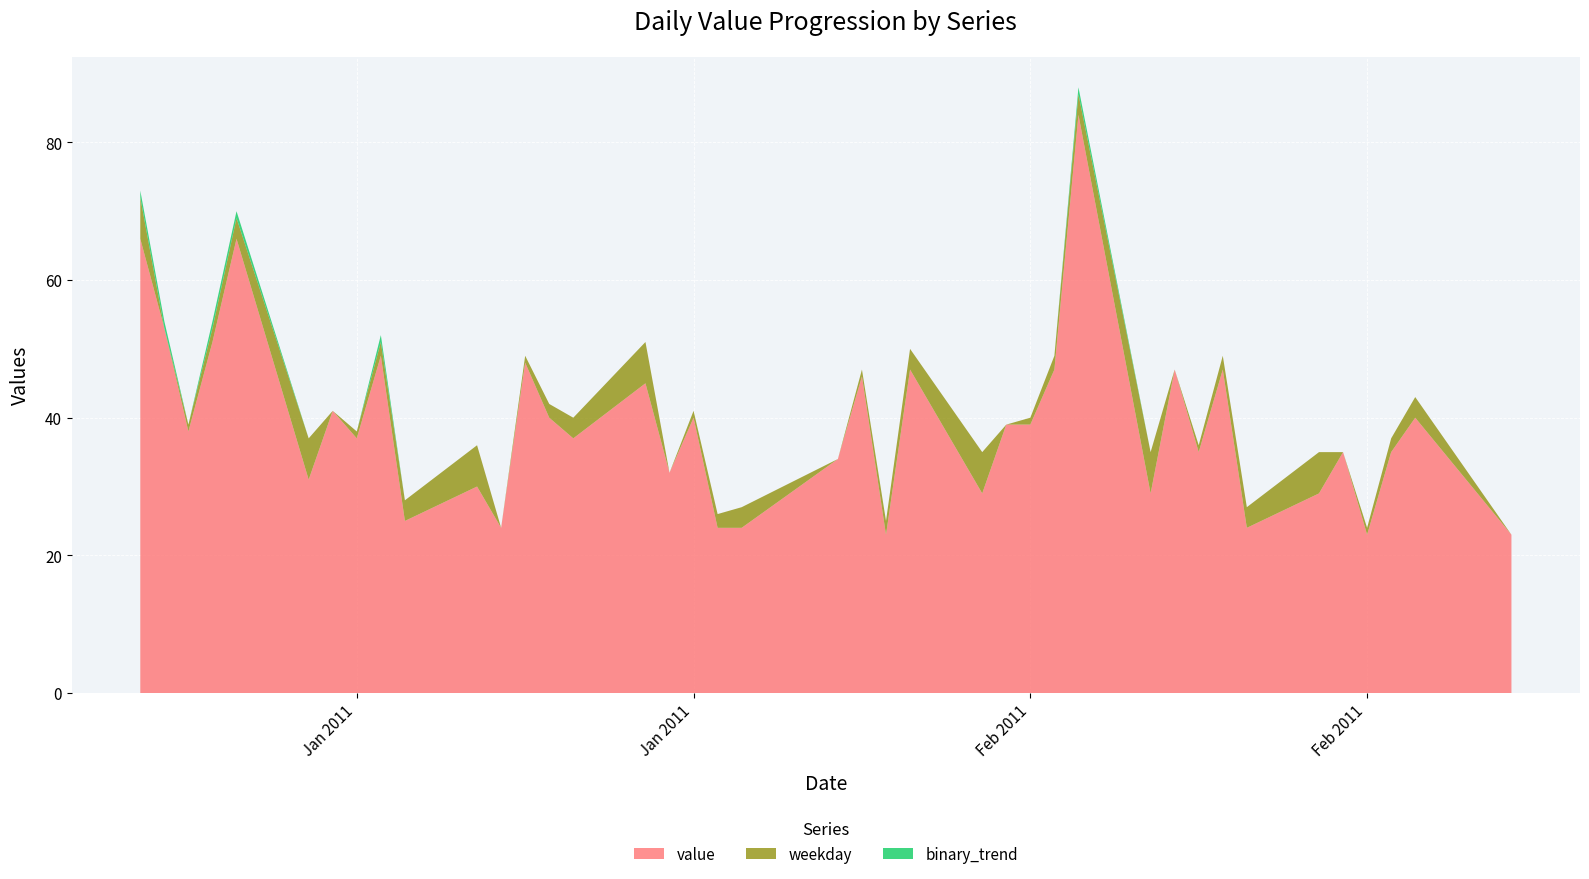

Reading right to left, extract all data points from this chart.

value: 2011-02-28=23	2011-02-24=40	2011-02-23=35	2011-02-22=23	2011-02-21=35	2011-02-20=29	2011-02-17=24	2011-02-16=47	2011-02-15=35	2011-02-14=47	2011-02-13=29	2011-02-10=84	2011-02-09=47	2011-02-08=39	2011-02-07=39	2011-02-06=29	2011-02-03=47	2011-02-02=23	2011-02-01=46	2011-01-31=34	2011-01-27=24	2011-01-26=24	2011-01-25=40	2011-01-24=32	2011-01-23=45	2011-01-20=37	2011-01-19=40	2011-01-18=48	2011-01-17=24	2011-01-16=30	2011-01-13=25	2011-01-12=49	2011-01-11=37	2011-01-10=41	2011-01-09=31	2011-01-06=66	2011-01-05=51	2011-01-04=38	2011-01-03=53	2011-01-02=66
weekday: 2011-02-28=0	2011-02-24=3	2011-02-23=2	2011-02-22=1	2011-02-21=0	2011-02-20=6	2011-02-17=3	2011-02-16=2	2011-02-15=1	2011-02-14=0	2011-02-13=6	2011-02-10=3	2011-02-09=2	2011-02-08=1	2011-02-07=0	2011-02-06=6	2011-02-03=3	2011-02-02=2	2011-02-01=1	2011-01-31=0	2011-01-27=3	2011-01-26=2	2011-01-25=1	2011-01-24=0	2011-01-23=6	2011-01-20=3	2011-01-19=2	2011-01-18=1	2011-01-17=0	2011-01-16=6	2011-01-13=3	2011-01-12=2	2011-01-11=1	2011-01-10=0	2011-01-09=6	2011-01-06=3	2011-01-05=2	2011-01-04=1	2011-01-03=0	2011-01-02=6
binary_trend: 2011-02-28=0	2011-02-24=0	2011-02-23=0	2011-02-22=0	2011-02-21=0	2011-02-20=0	2011-02-17=0	2011-02-16=0	2011-02-15=0	2011-02-14=0	2011-02-13=0	2011-02-10=1	2011-02-09=0	2011-02-08=0	2011-02-07=0	2011-02-06=0	2011-02-03=0	2011-02-02=0	2011-02-01=0	2011-01-31=0	2011-01-27=0	2011-01-26=0	2011-01-25=0	2011-01-24=0	2011-01-23=0	2011-01-20=0	2011-01-19=0	2011-01-18=0	2011-01-17=0	2011-01-16=0	2011-01-13=0	2011-01-12=1	2011-01-11=0	2011-01-10=0	2011-01-09=0	2011-01-06=1	2011-01-05=1	2011-01-04=0	2011-01-03=1	2011-01-02=1